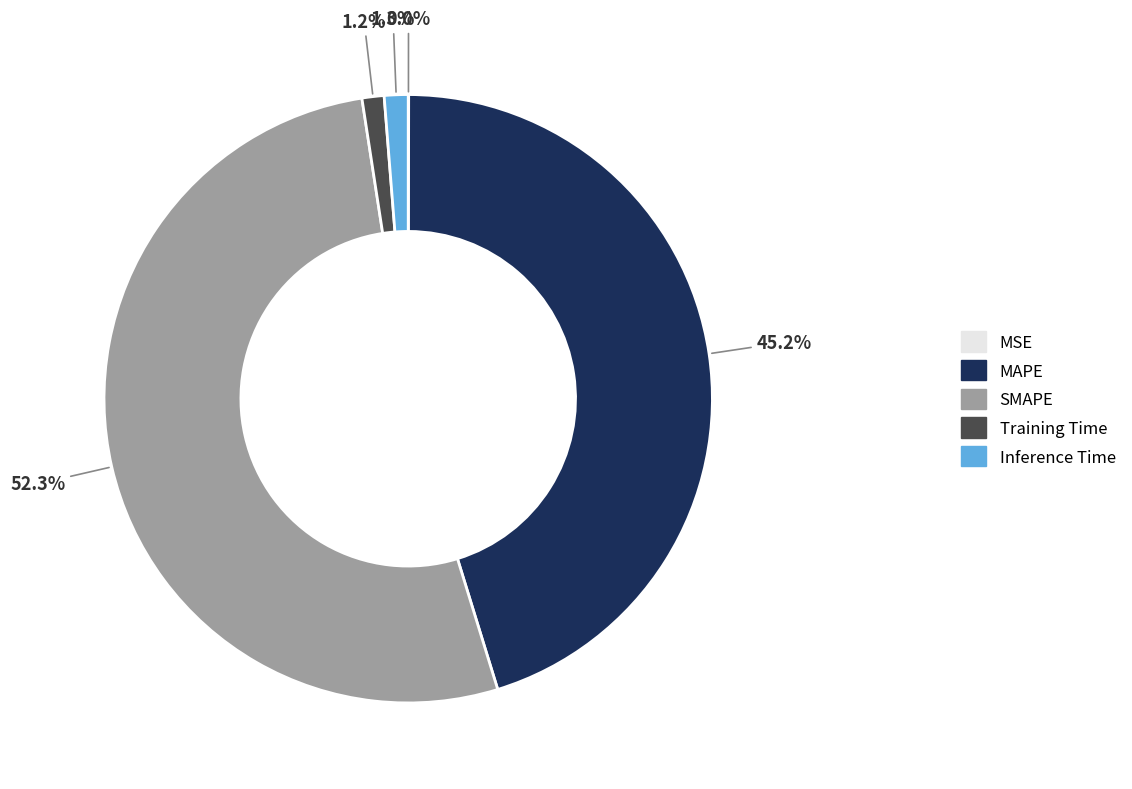

Is there any slice that represents more than half of the pie?

Yes